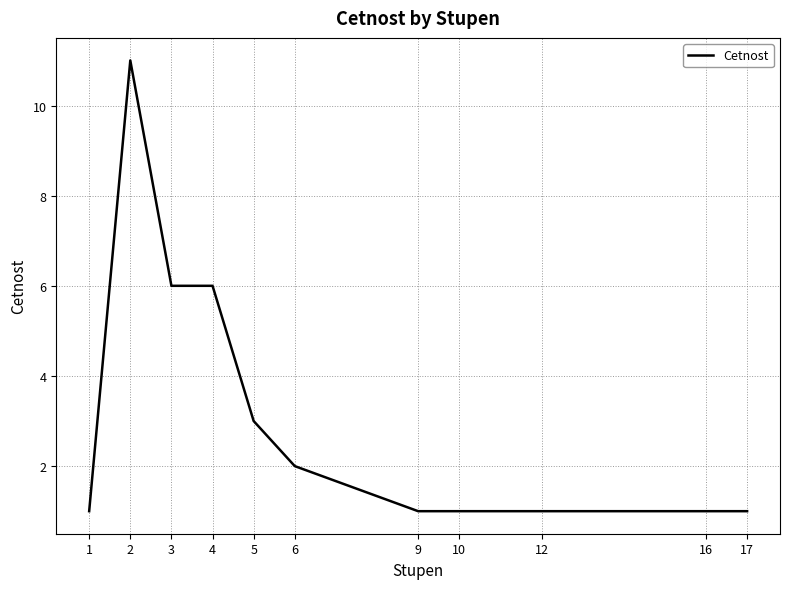

Count the values in the range 1 to 6.

10